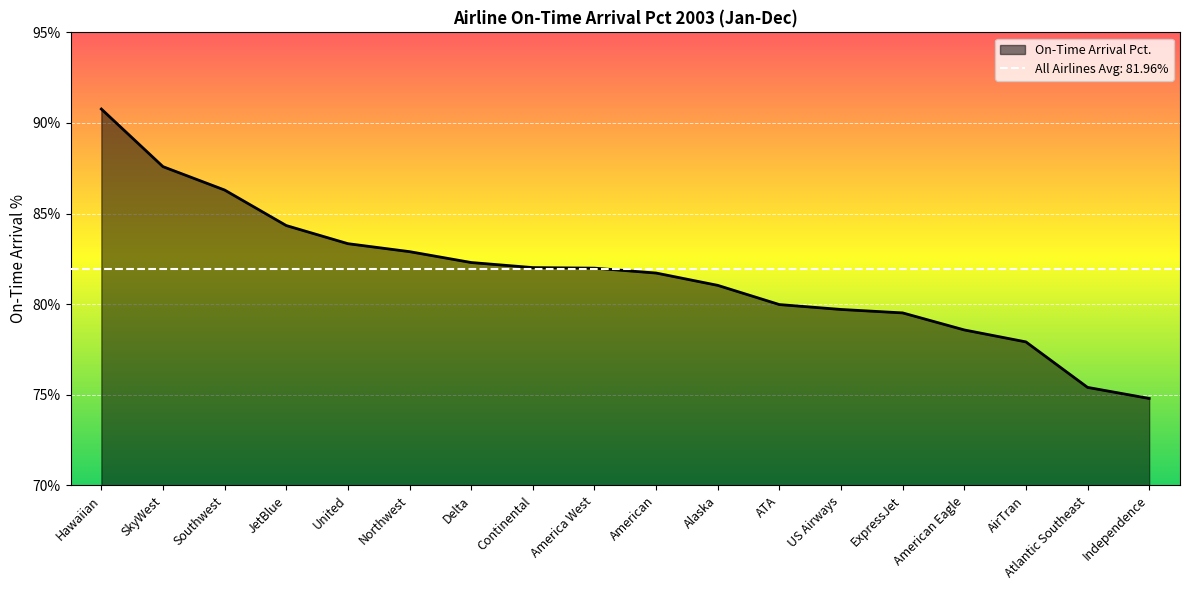

List the labels in order of value, largest first.

Hawaiian, SkyWest, Southwest, JetBlue, United, Northwest, Delta, Continental, America West, American, Alaska, ATA, US Airways, ExpressJet, American Eagle, AirTran, Atlantic Southeast, Independence